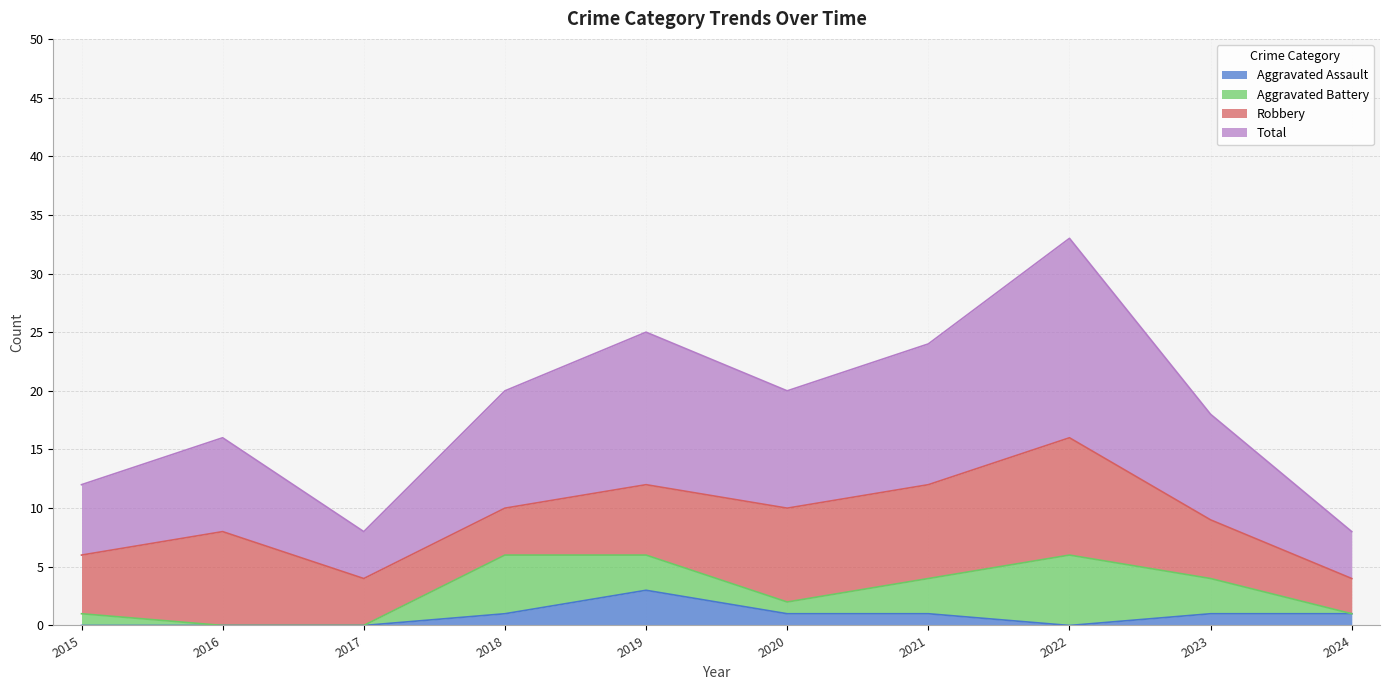

What is the sum of all Aggravated Assault values?

8